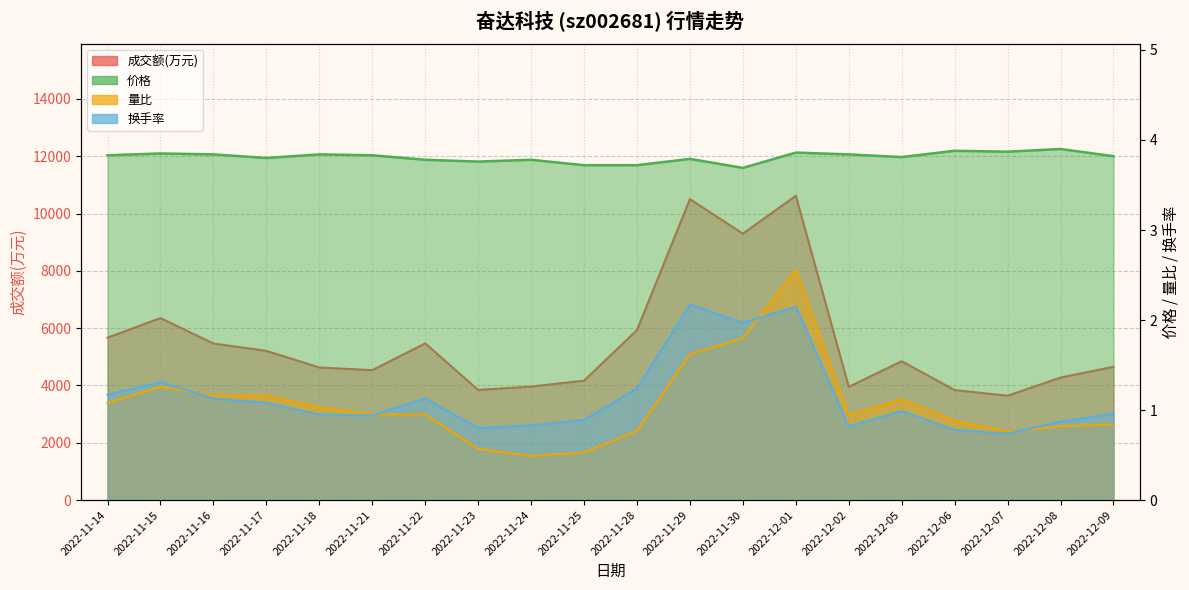

At which category is the sum across all series the highest?

2022-12-01